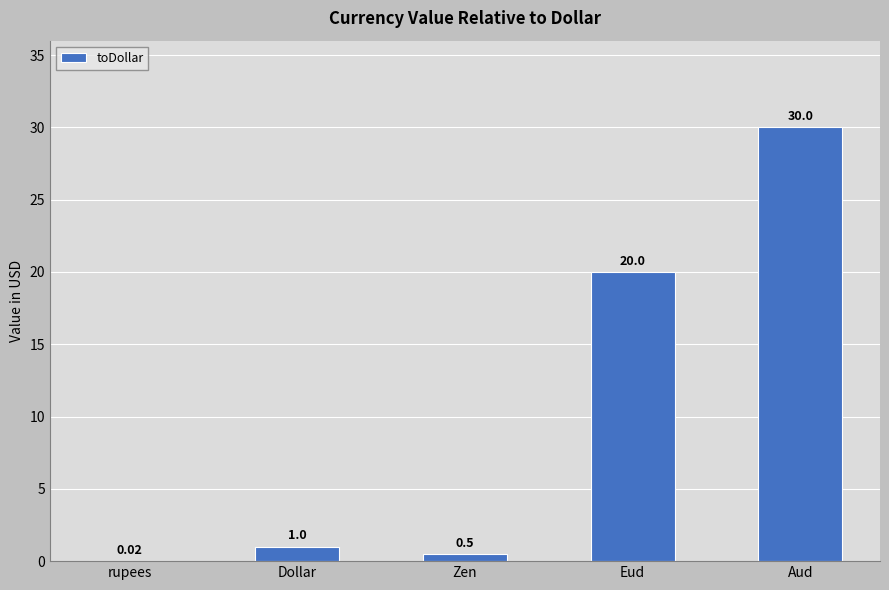

What is the ratio of the value at Eud to the value at Aud?

0.7